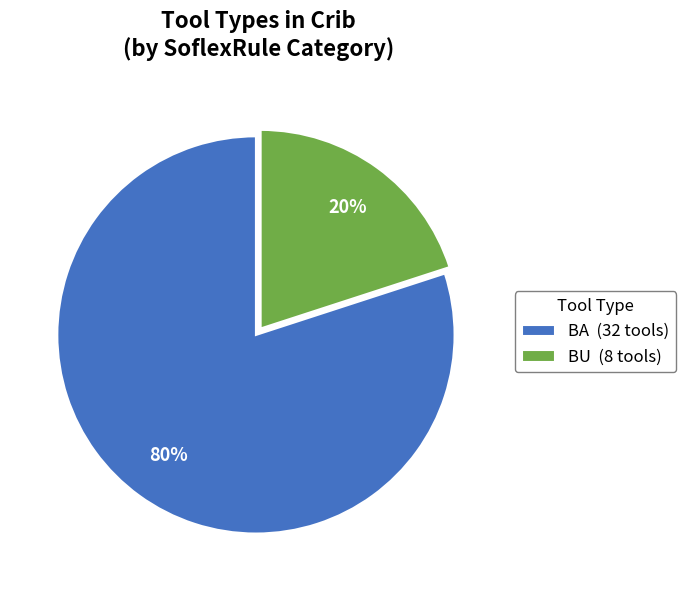

To the nearest percent, what is the difference between the largest and smallest slice percentages?

60%